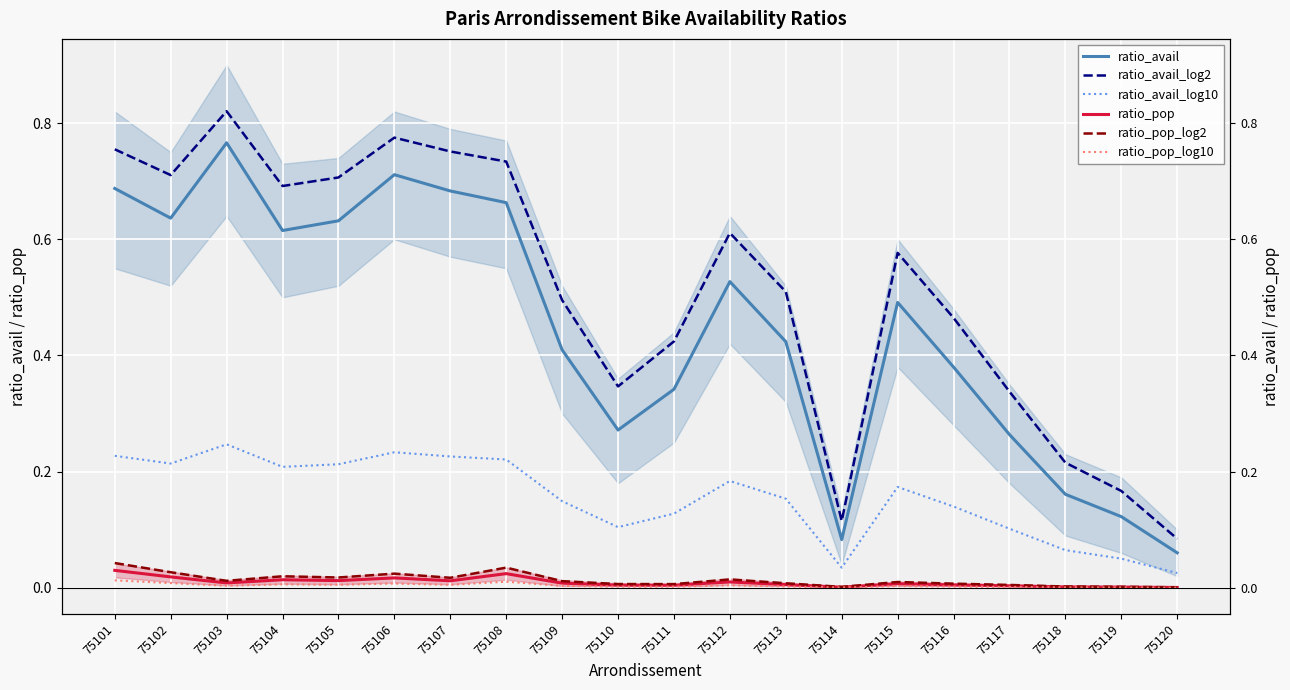

Which series has the largest total across all categories?

ratio_avail_log2